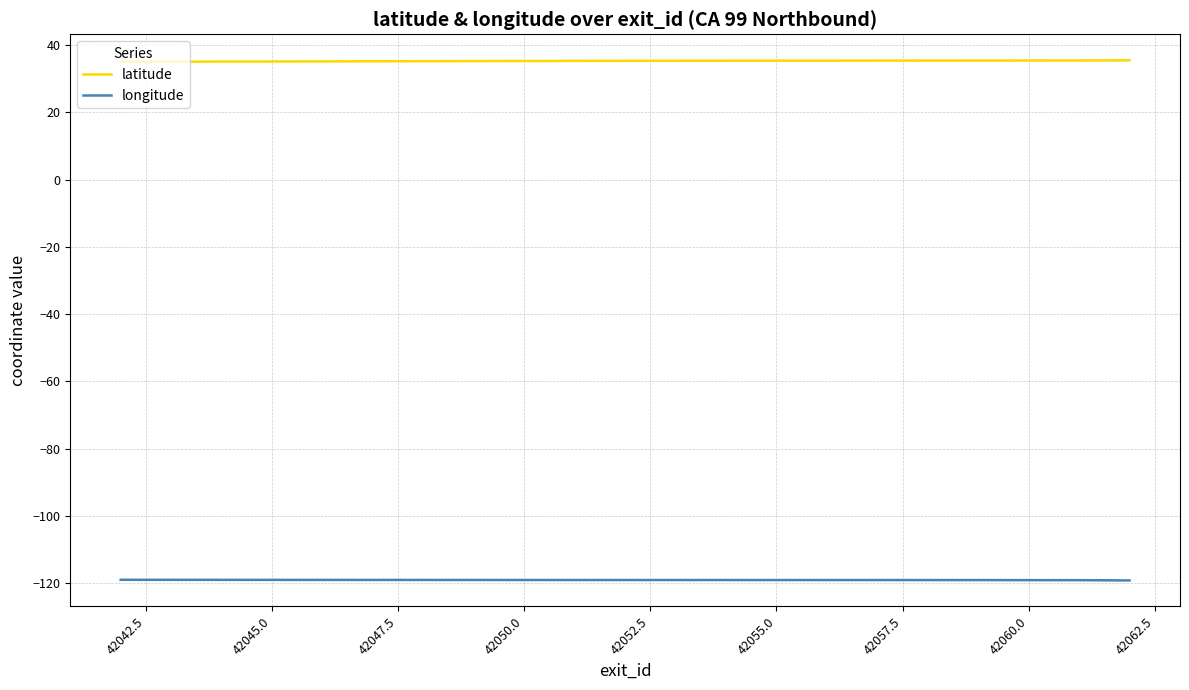

What is the maximum value for latitude?

35.5